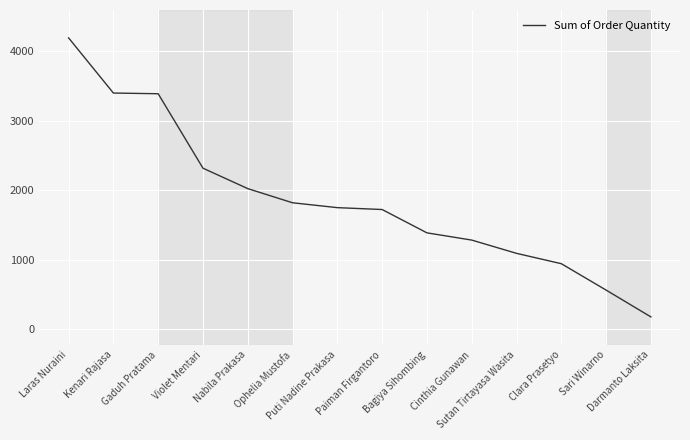

What is the smallest value displayed?

177